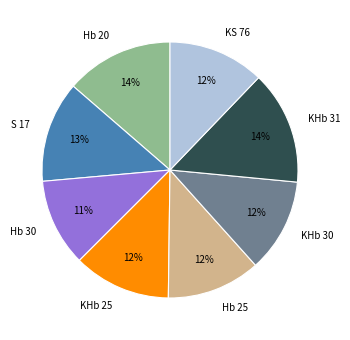

To the nearest percent, what is the combined percentage of KHb 31 and S 17?

27%